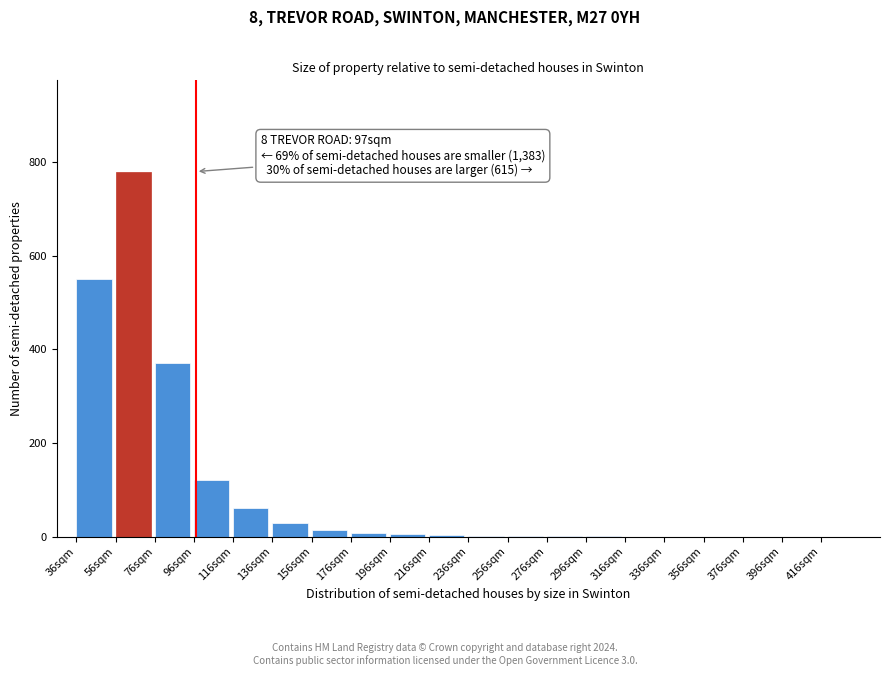

Is it true that the value at 56sqm is 478?

False